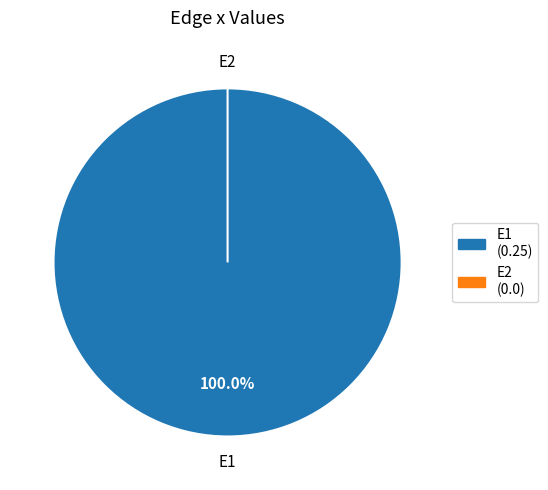

Which slice is the smallest?

E2